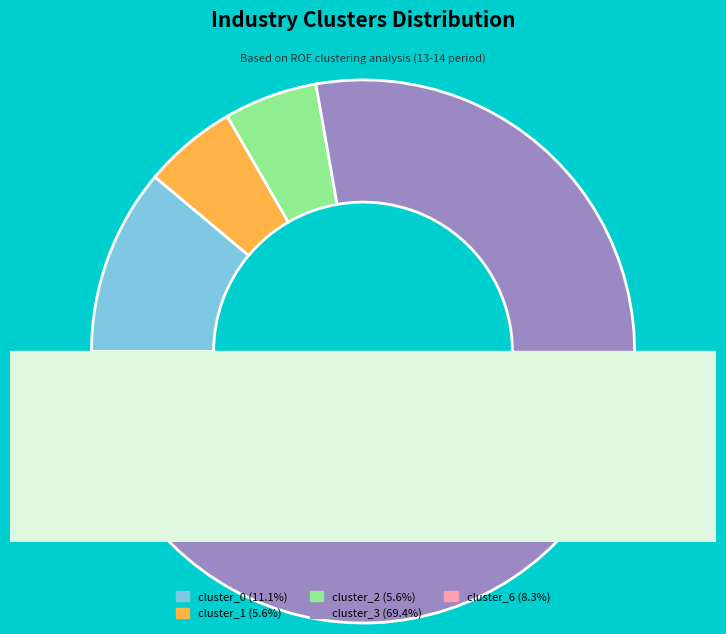

The cluster_3 slice represents 60% of the pie. True or false?

False